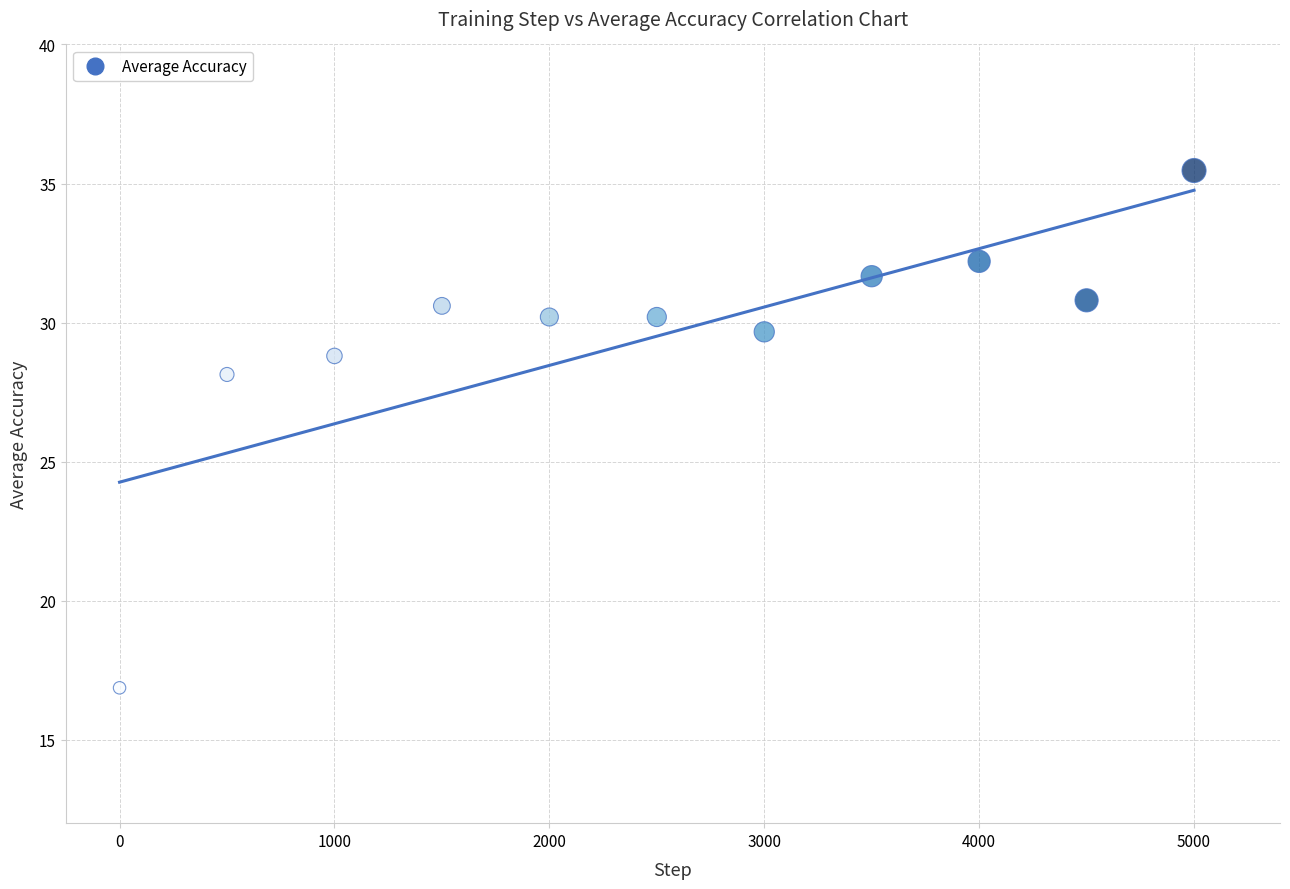

What Y value in the scatter plot is closest to 26?

28.1